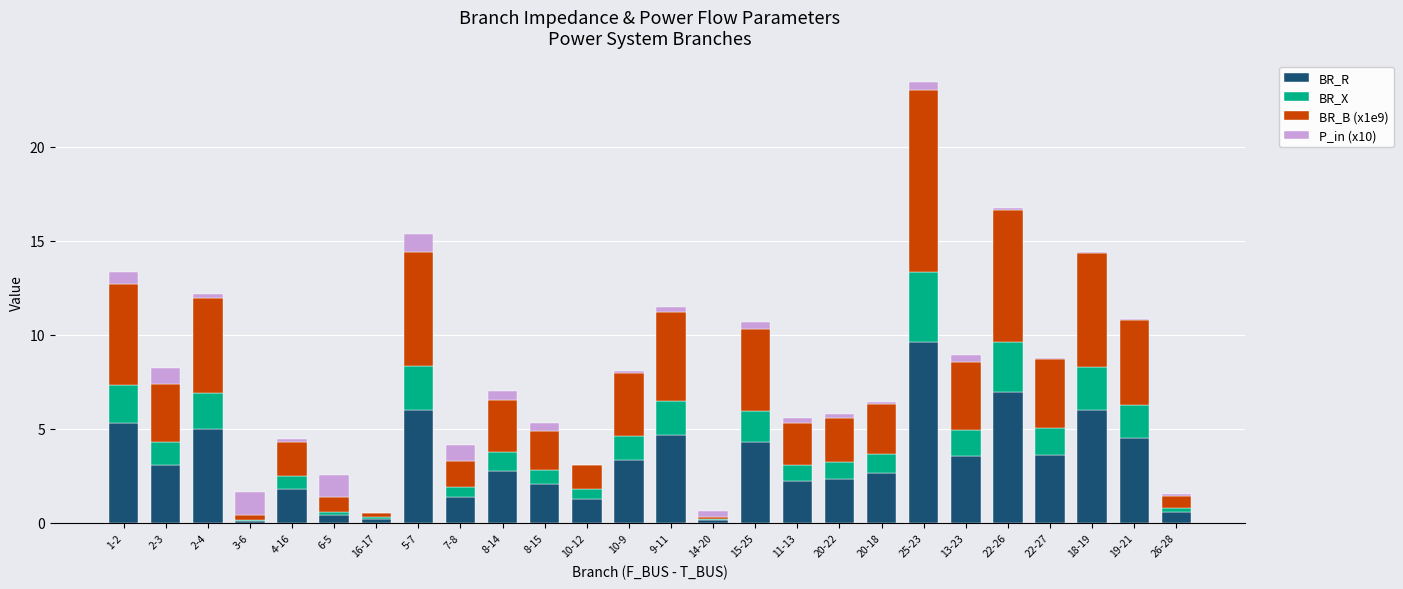

What is the value of the BR_R bar at the 18th from the left?

2.3